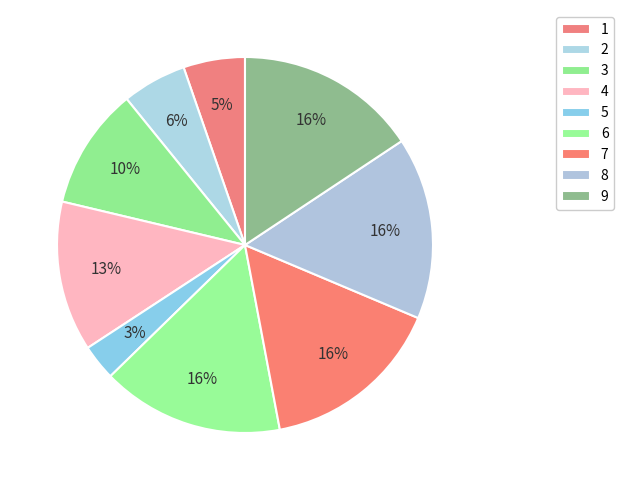

Which has a higher value, 9 or 2?

9